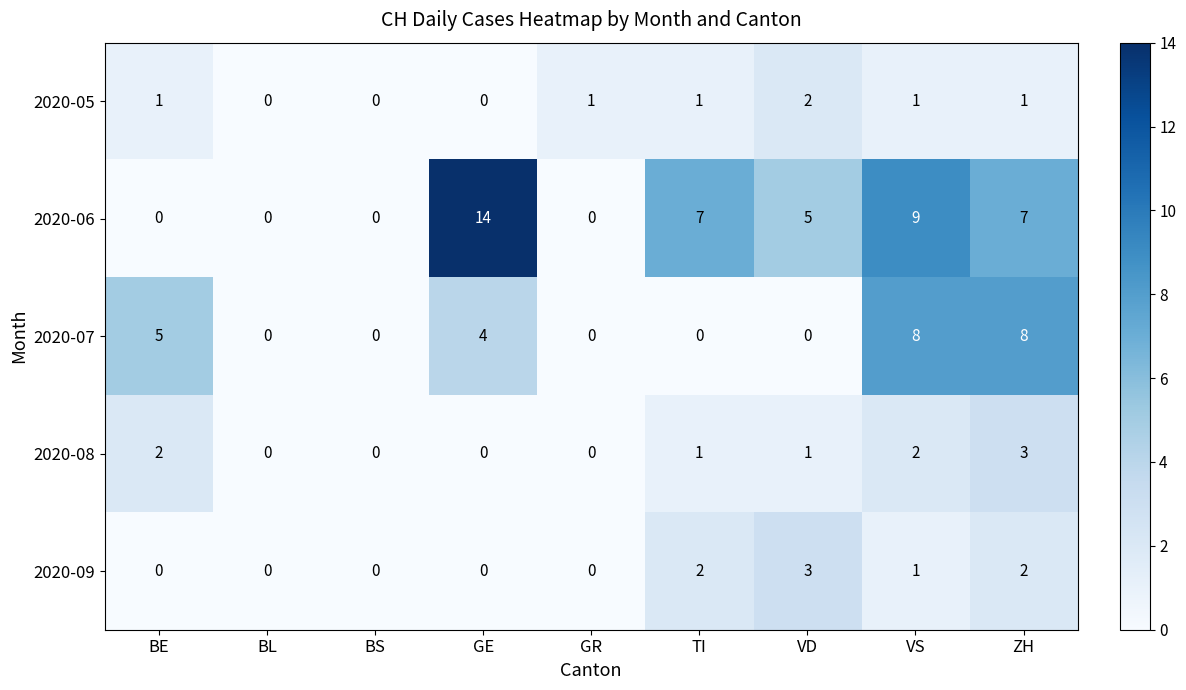

What is the maximum value shown in the chart?

14